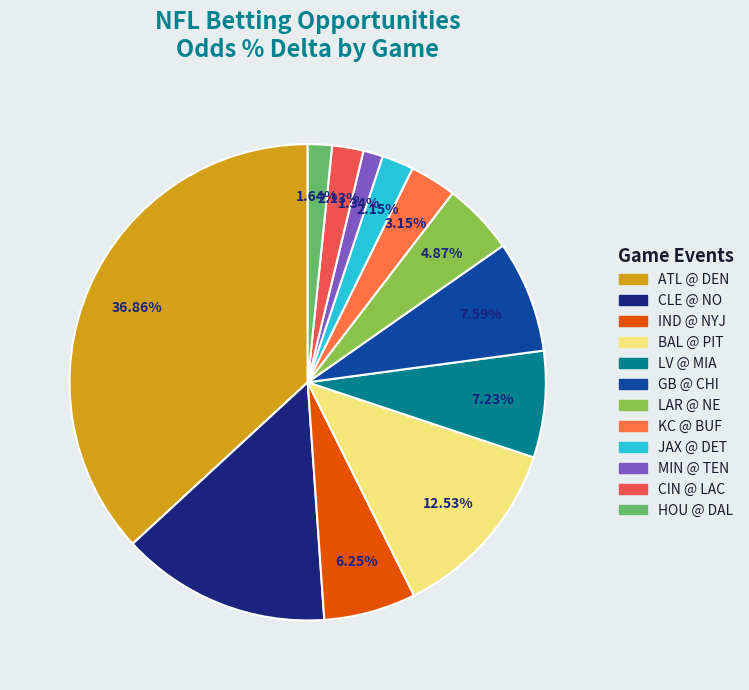

How many slices are in this pie chart?

12